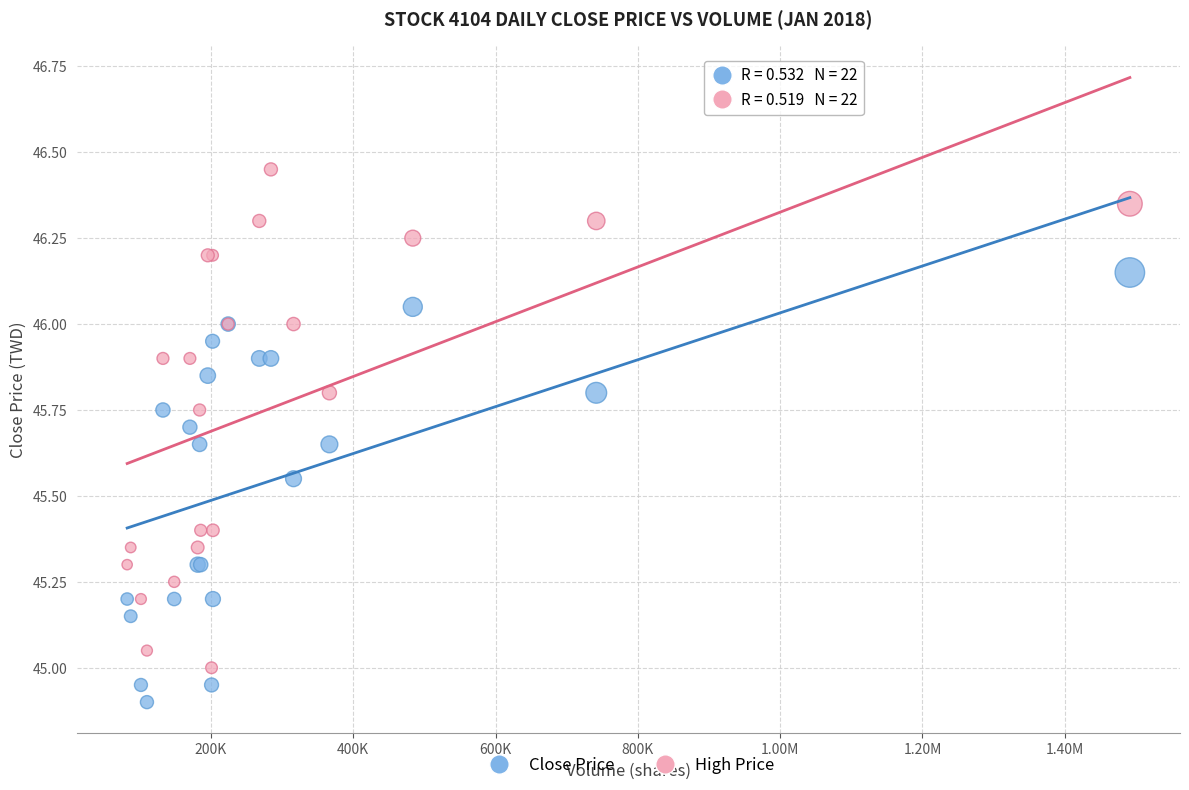

Which series contains the highest Y value?

High Price